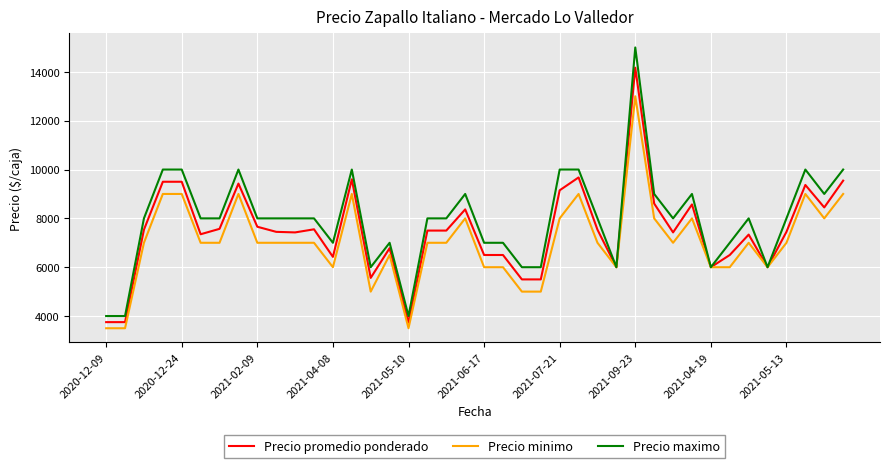

Which series has the largest range (max minus min)?

Precio maximo